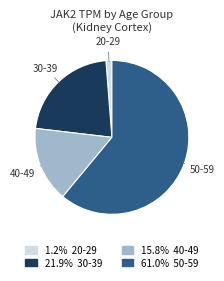

Combined, do 20-29 and 30-39 account for over 50%?

No